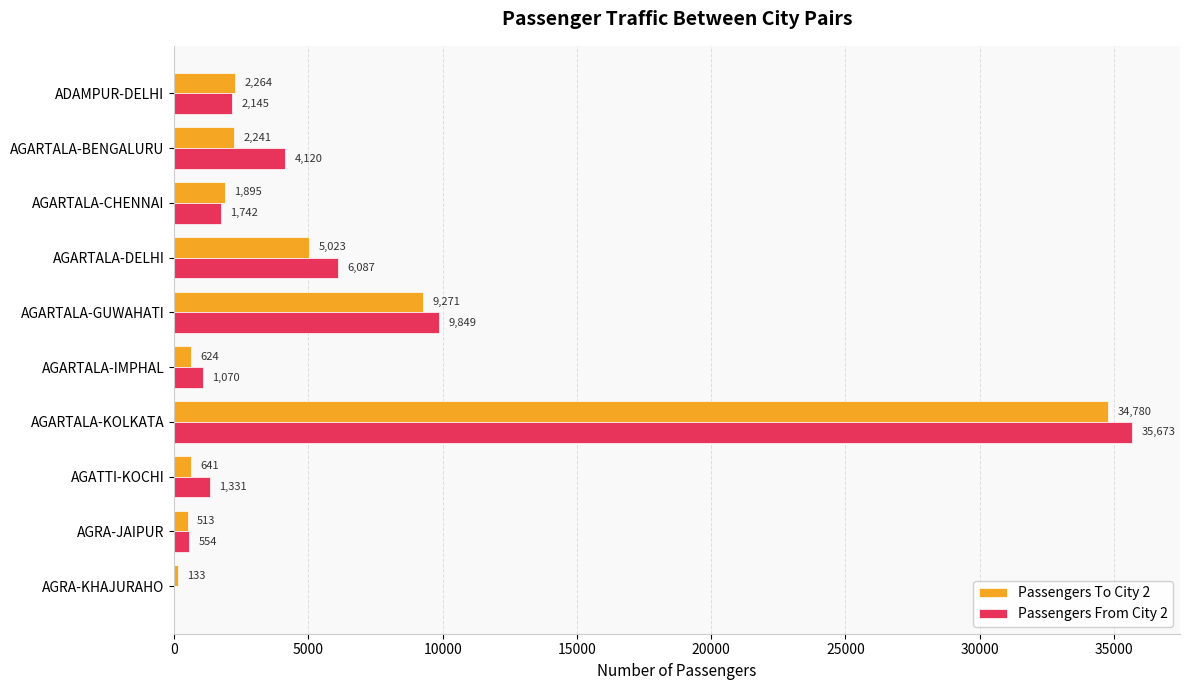

What is the total value across all series at AGRA-JAIPUR?

1067